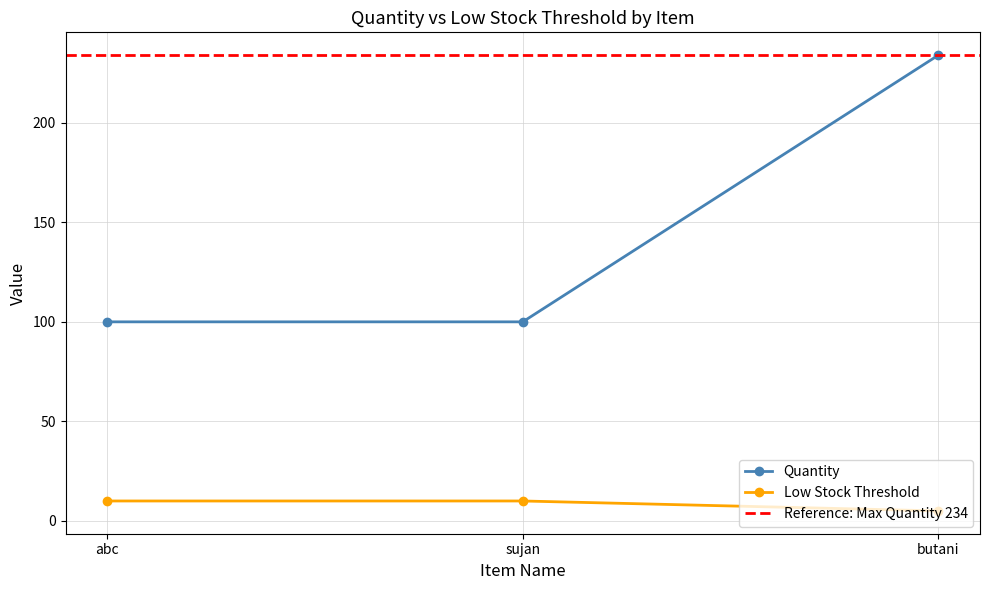

How many Low Stock Threshold values are between 100 and 234?

3